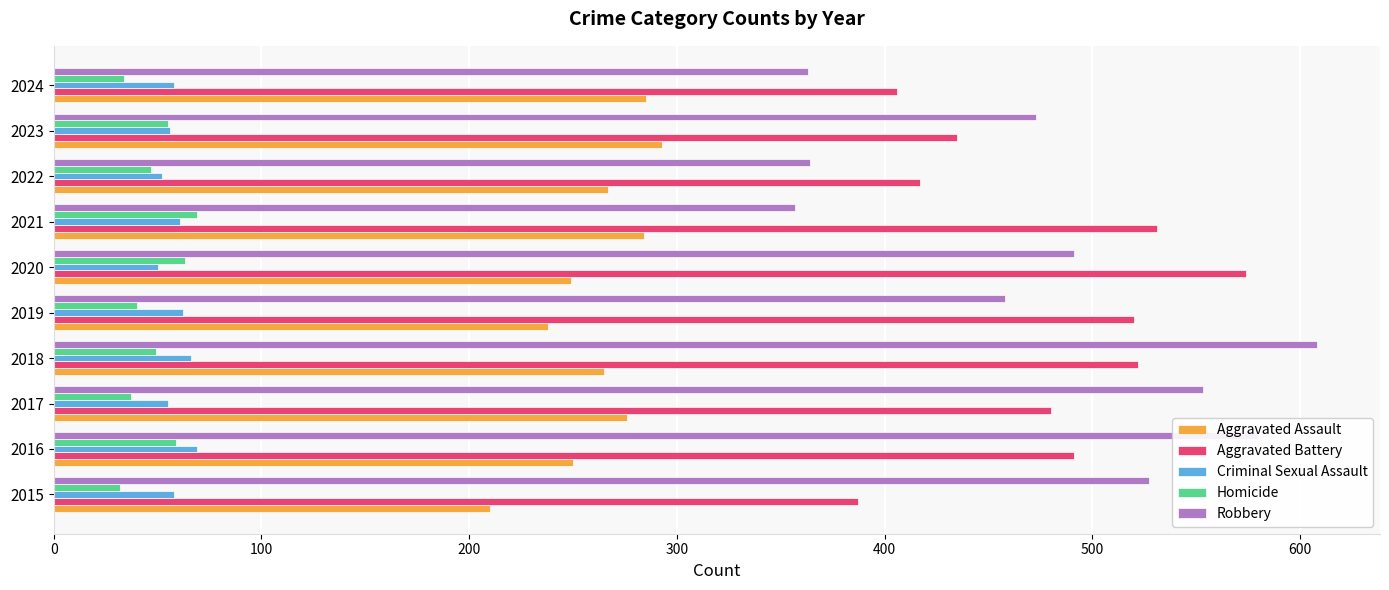

Is it true that Criminal Sexual Assault equals 61 at 2021?

True